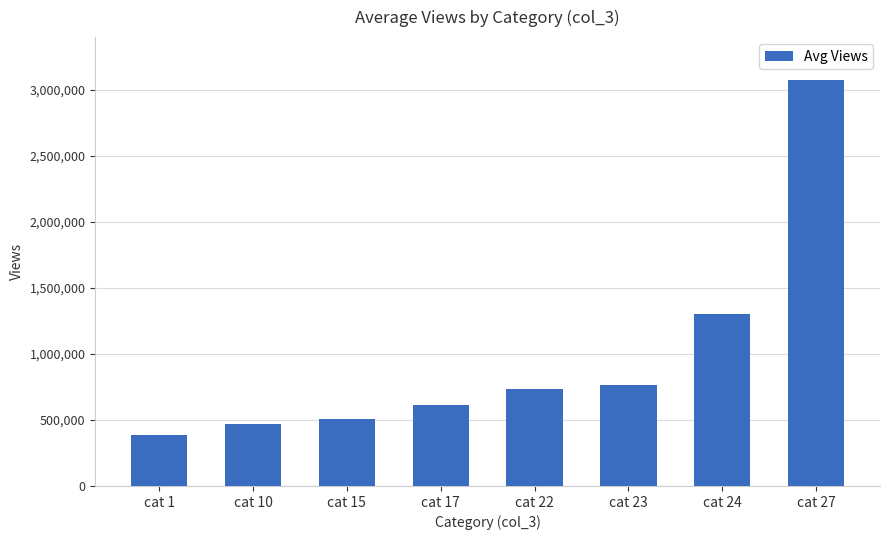

List the labels in order of value, smallest first.

cat 1, cat 10, cat 15, cat 17, cat 22, cat 23, cat 24, cat 27